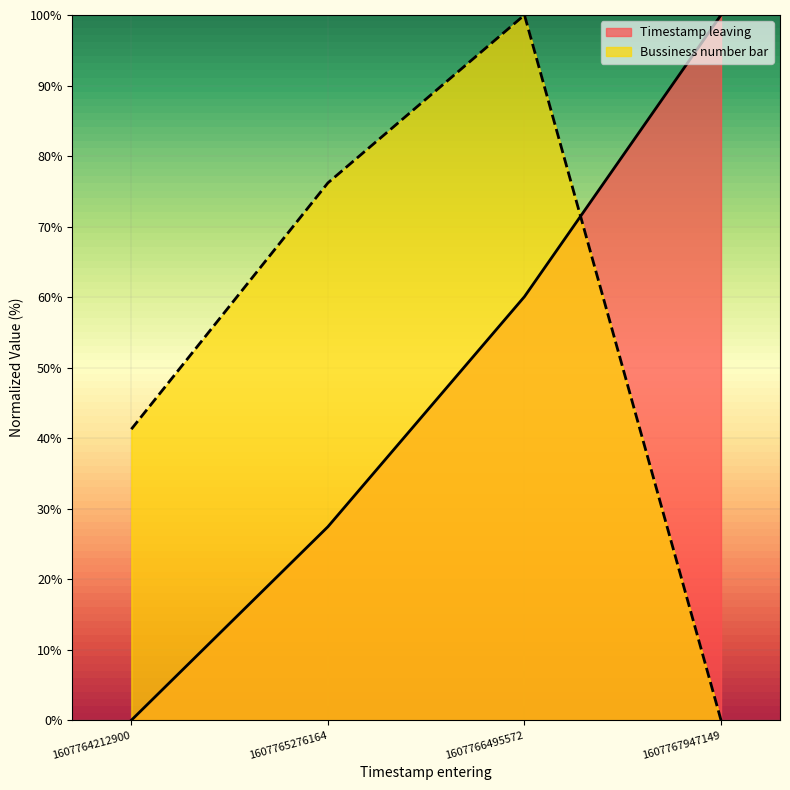

How many data points in Bussiness number bar are above 76?

2